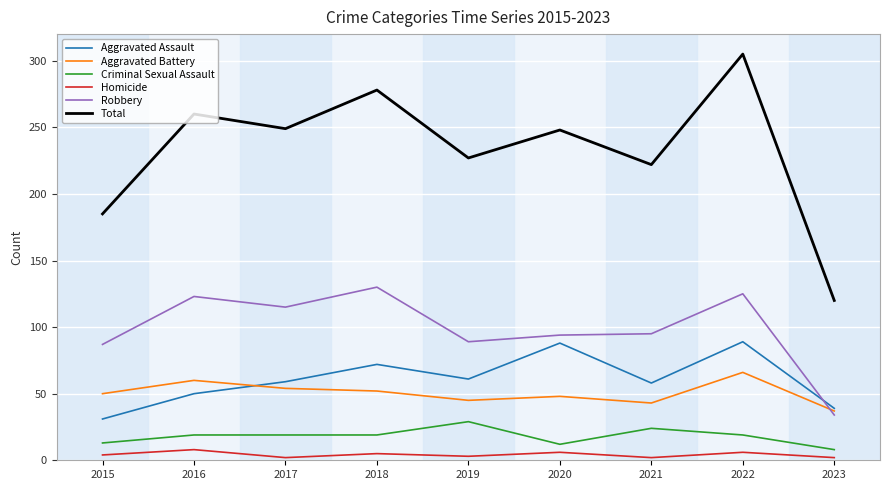

How many interior local valleys does the Aggravated Assault series have?

2